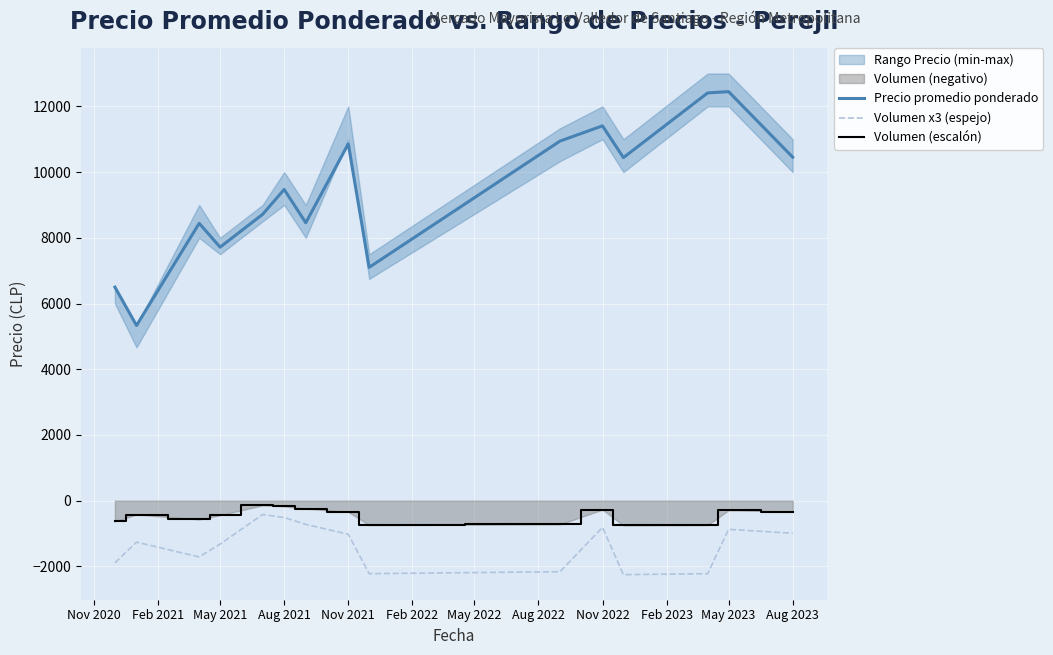

True or false: Precio promedio ponderado and Volumen (escalón) cross at least once.

False